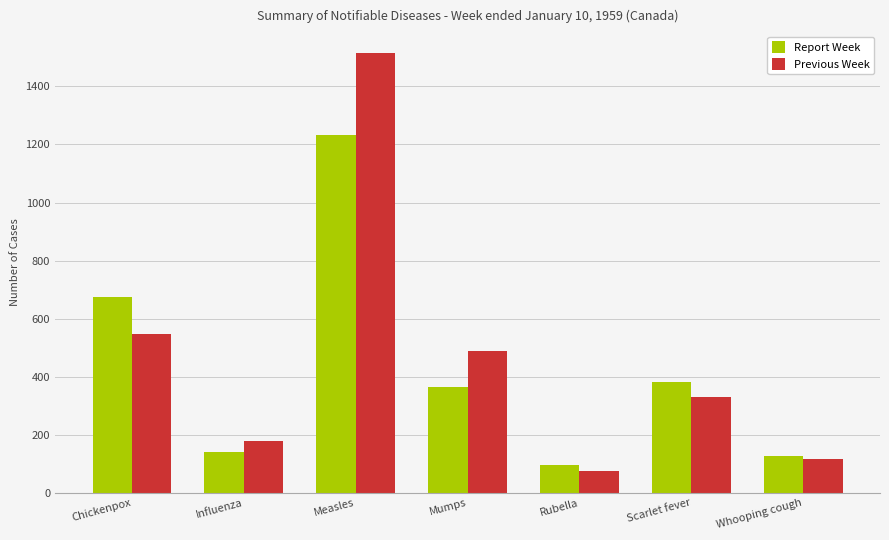

What is the total value across all series at Measles?

2745